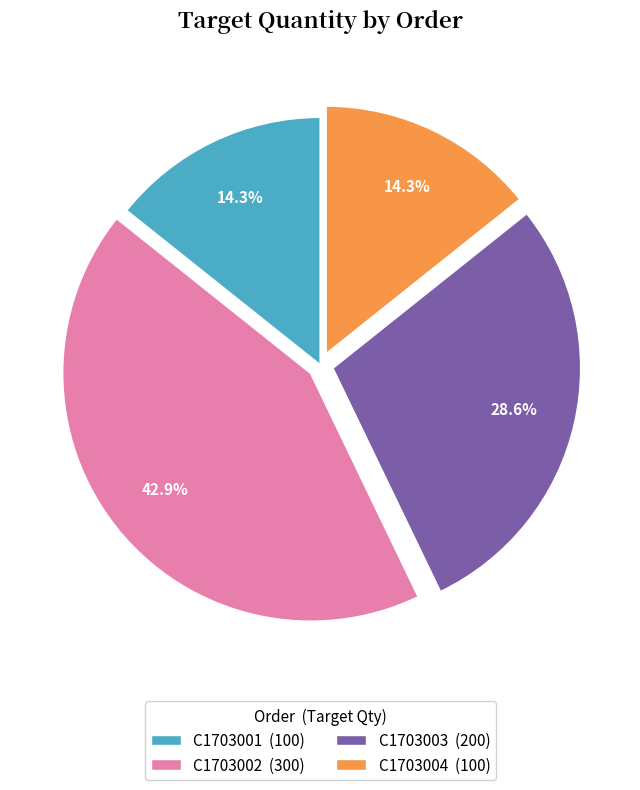

What is the total percentage of C1703002 and C1703004?

57.1%